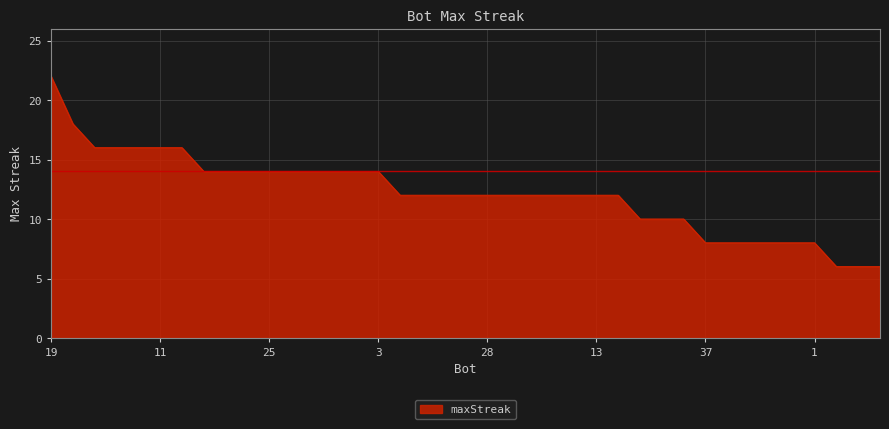

What is the minimum value shown in the chart?

6